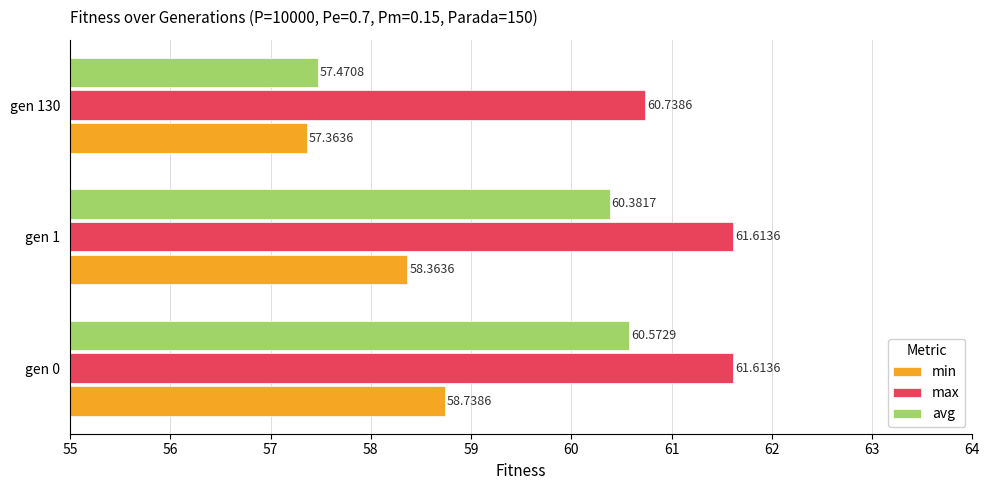

Which series has the largest range (max minus min)?

avg